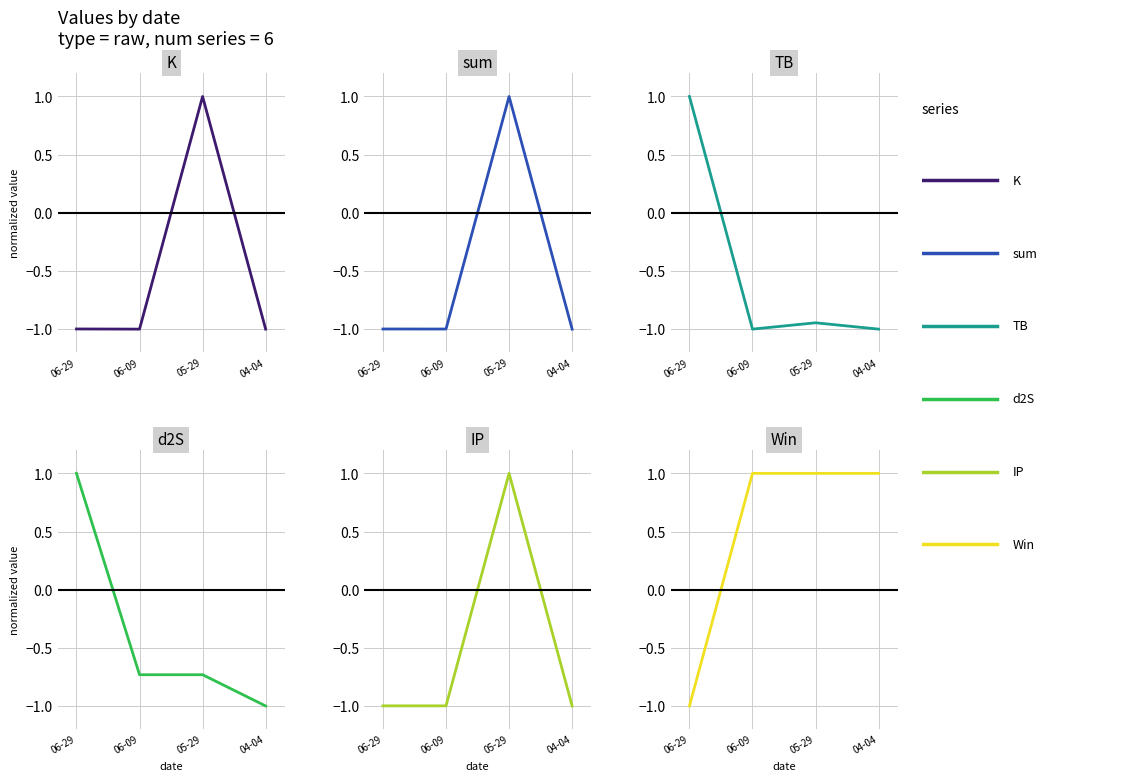

What is the average value of the Win series?

0.5